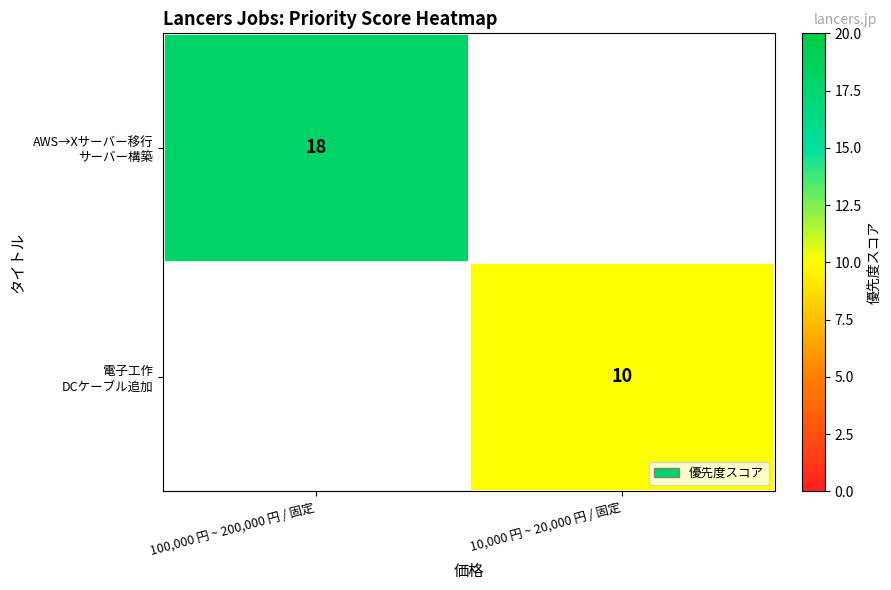

How many positive values does the AWS→Xサーバー移行 サーバー構築 series have?

1